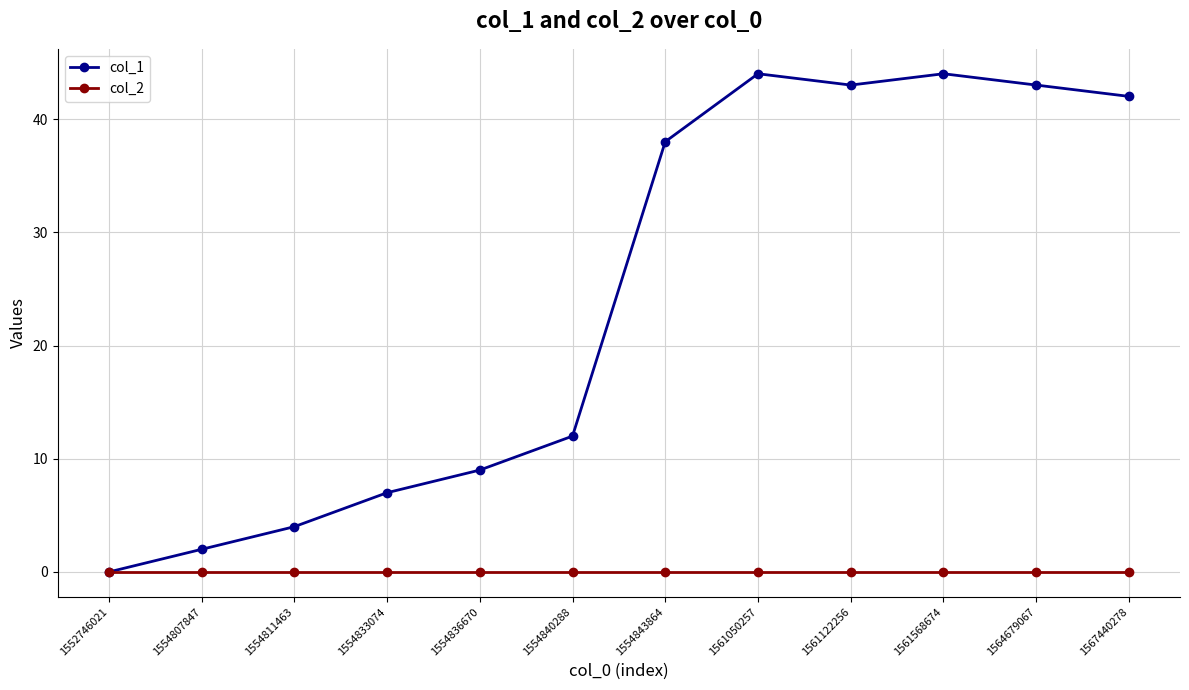

What is the total value across all series at 1554833074?

7